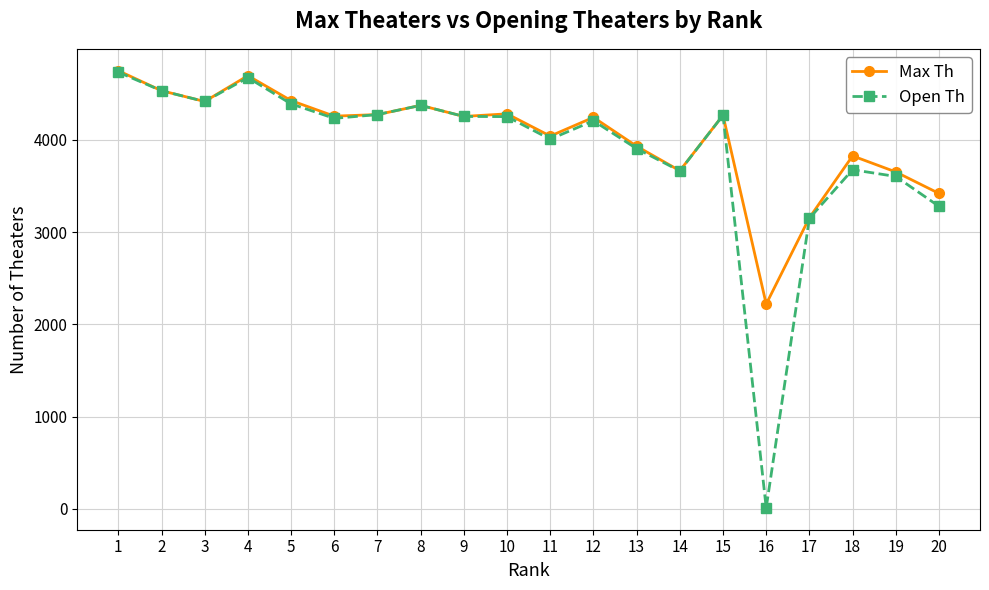

Rank the series at 16 from lowest to highest value.

Open Th, Max Th